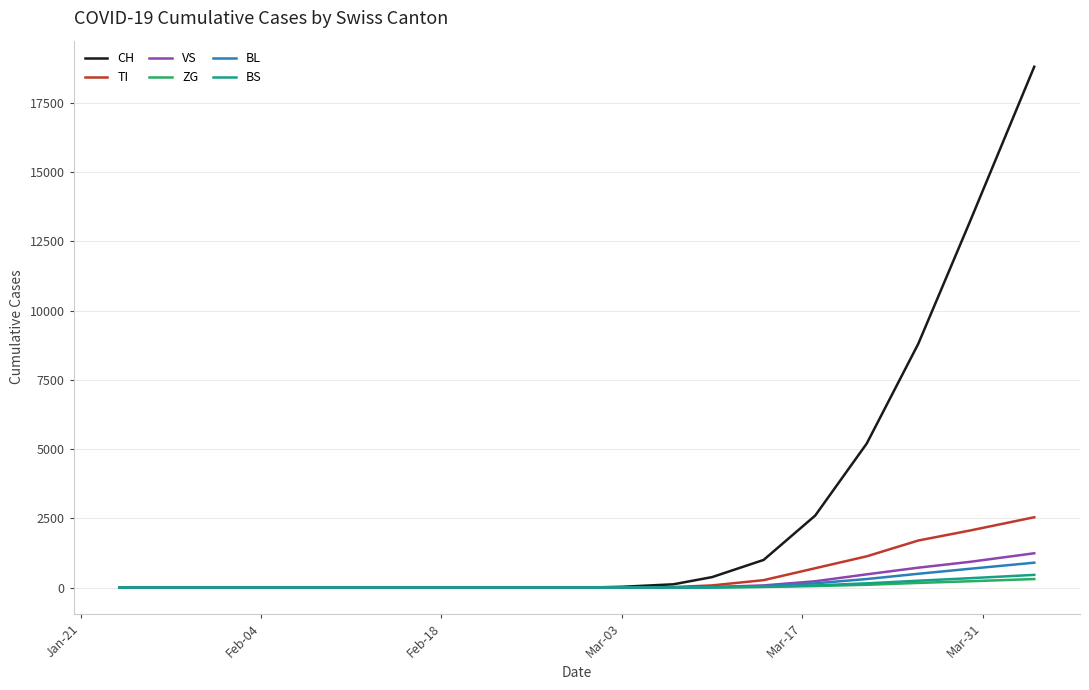

Which series has the largest range (max minus min)?

CH